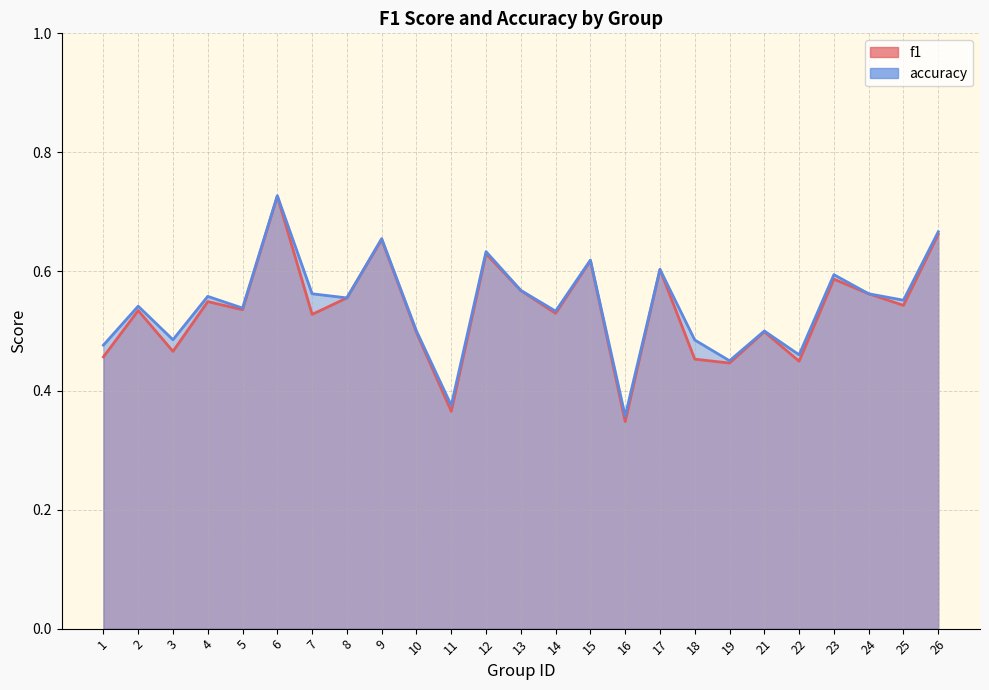

Rank the series at 14 from lowest to highest value.

f1, accuracy